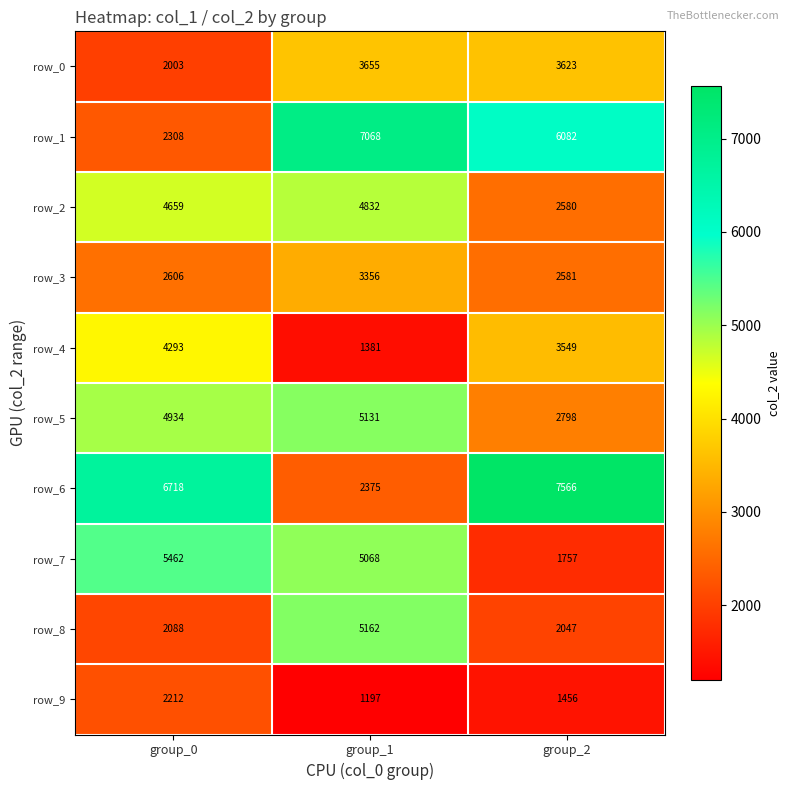

Is the value of row_4 at group_2 greater than the value of row_2 at group_1?

No